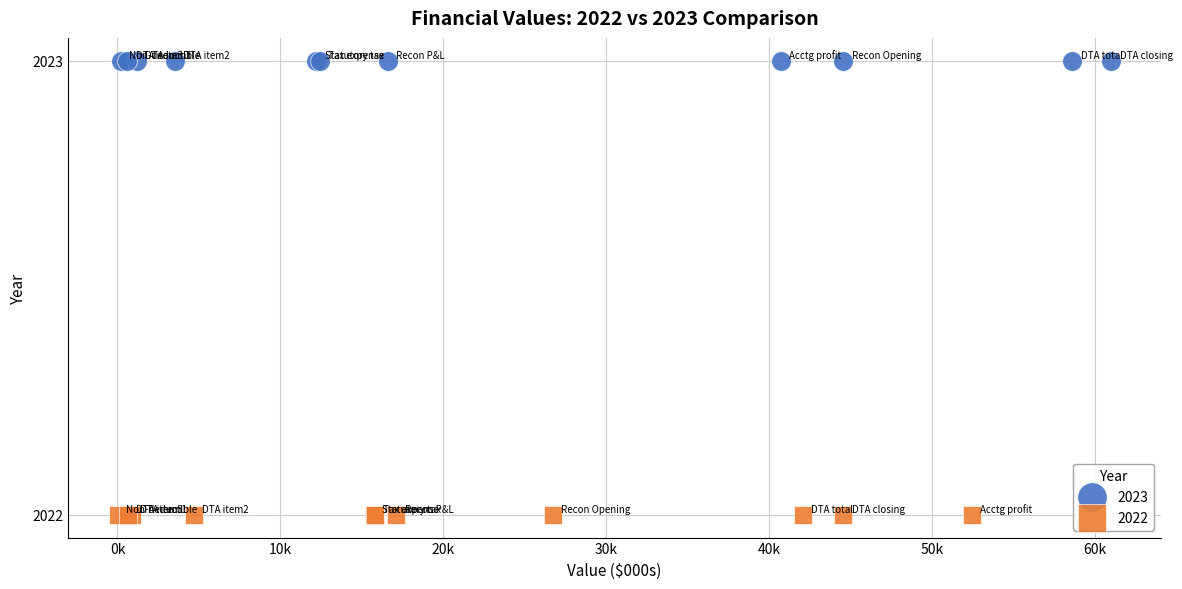

Which series contains the highest Y value?

2023